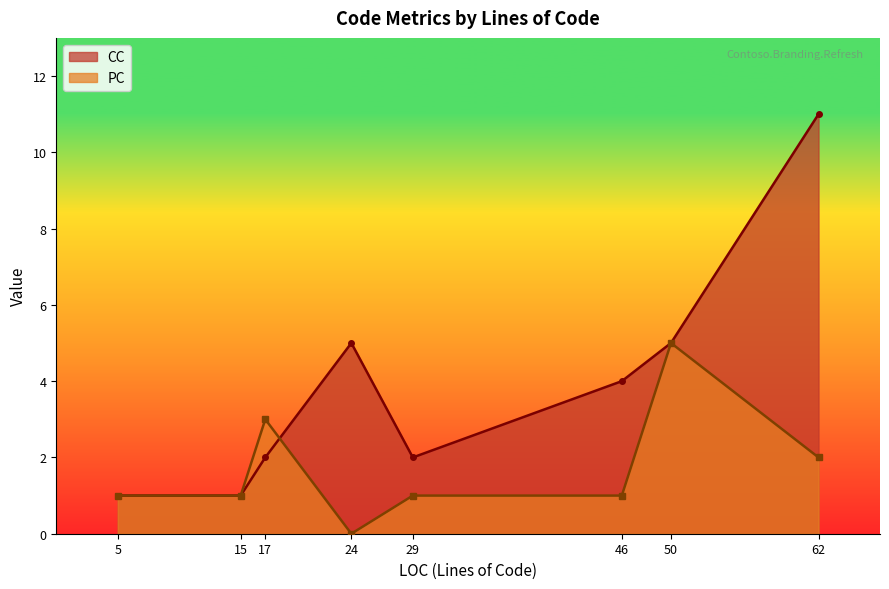

What is the difference between the second highest and second lowest values in the PC series?

2